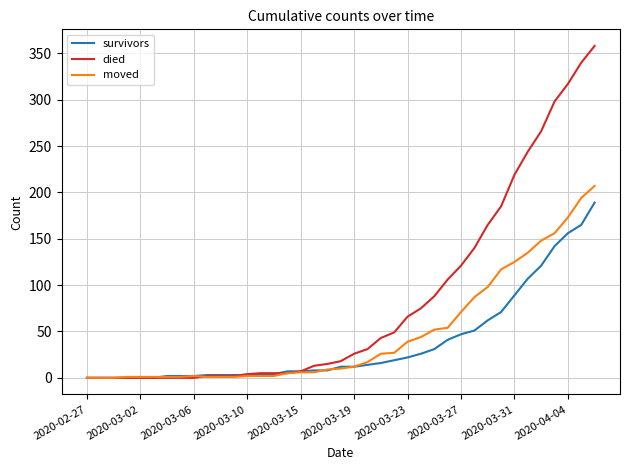

What is the sum of all survivors values?

1448